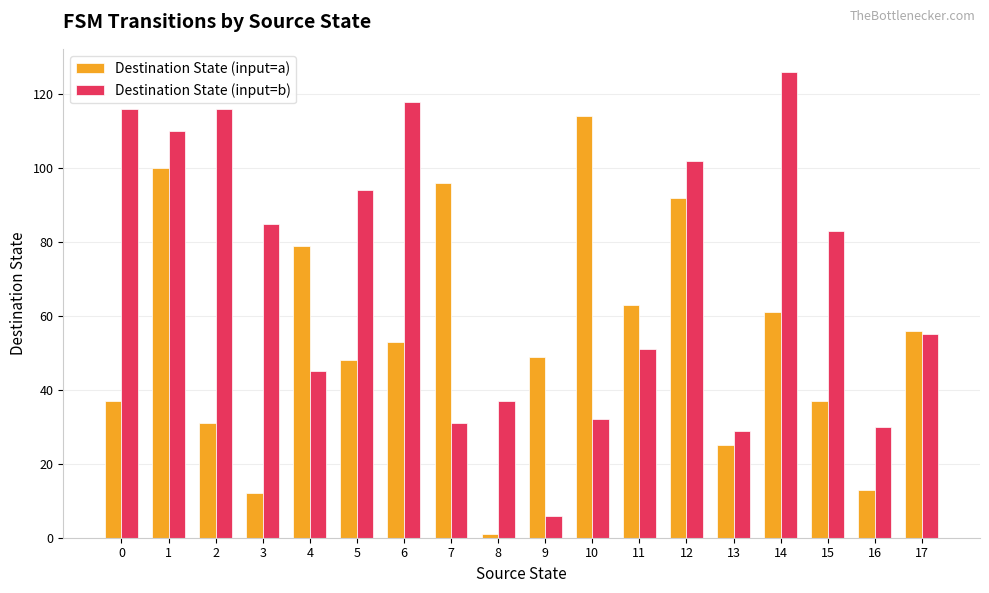

The value of Destination State (input=b) at 15 is 34. True or false?

False